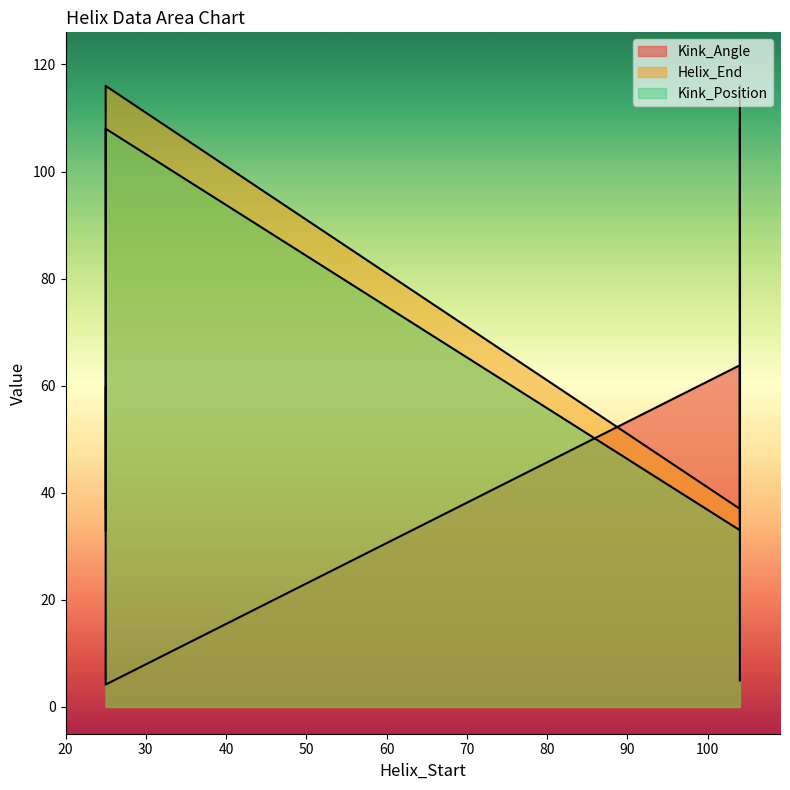

Reading right to left, what are all the values shown in this chart?

Kink_Angle: 4.9	63.8	4.2	59.6
Helix_End: 116.0	37.0	116.0	37.0
Kink_Position: 108.0	33.0	108.0	33.0